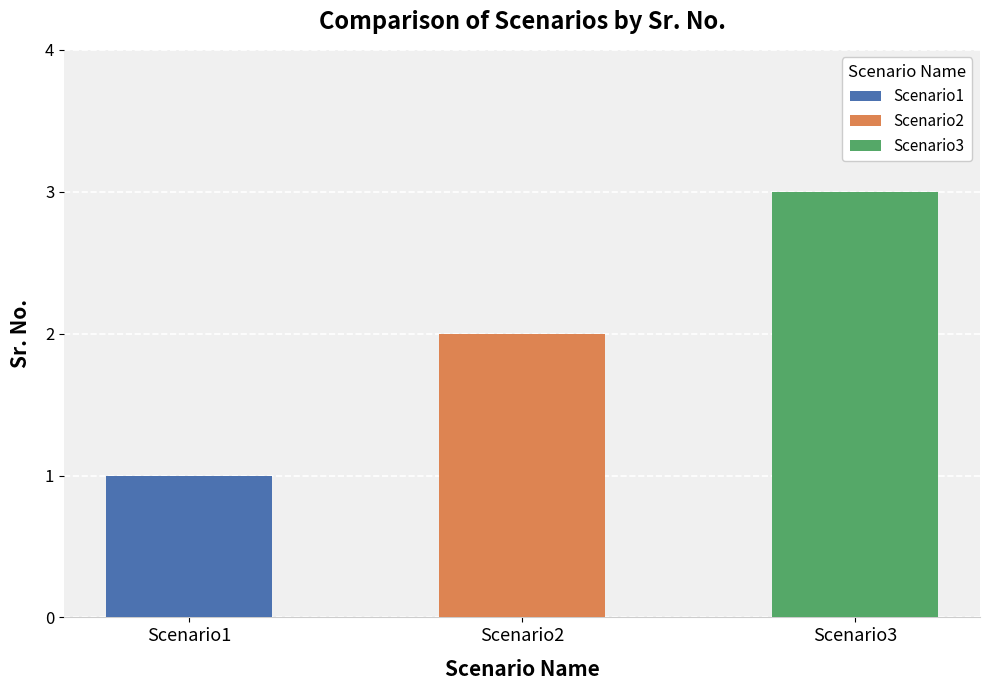

Are the bars horizontal?

No